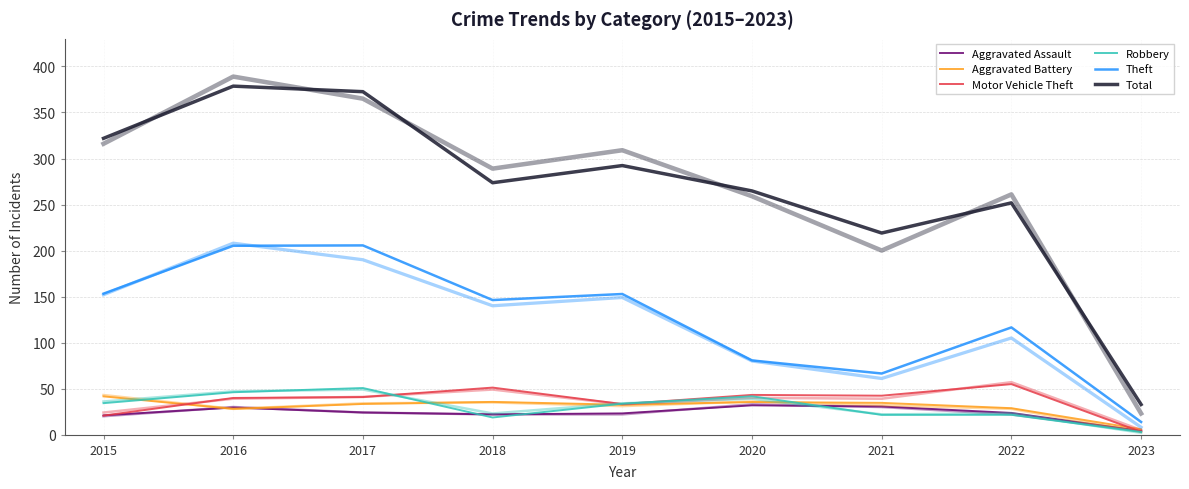

Is this an area chart (filled region under the line)?

No